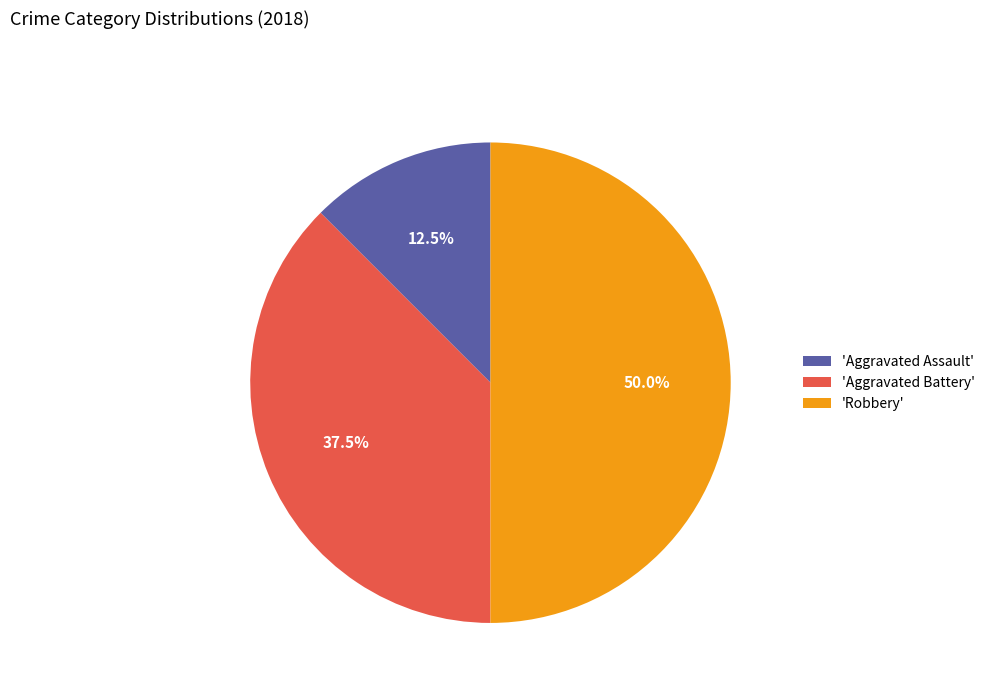

Count the number of slices in the pie.

3